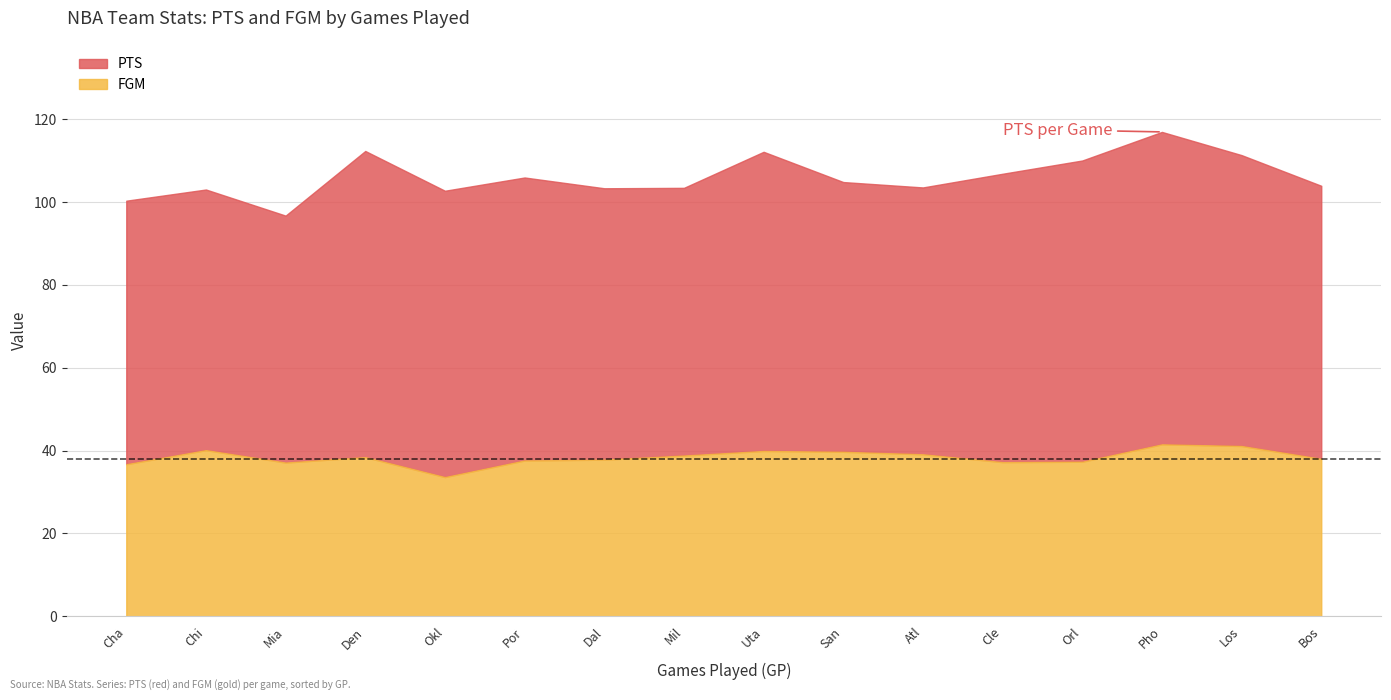

Is the value of FGM at Dallas Mavericks greater than the value of PTS at Portland Trail Blazers?

No